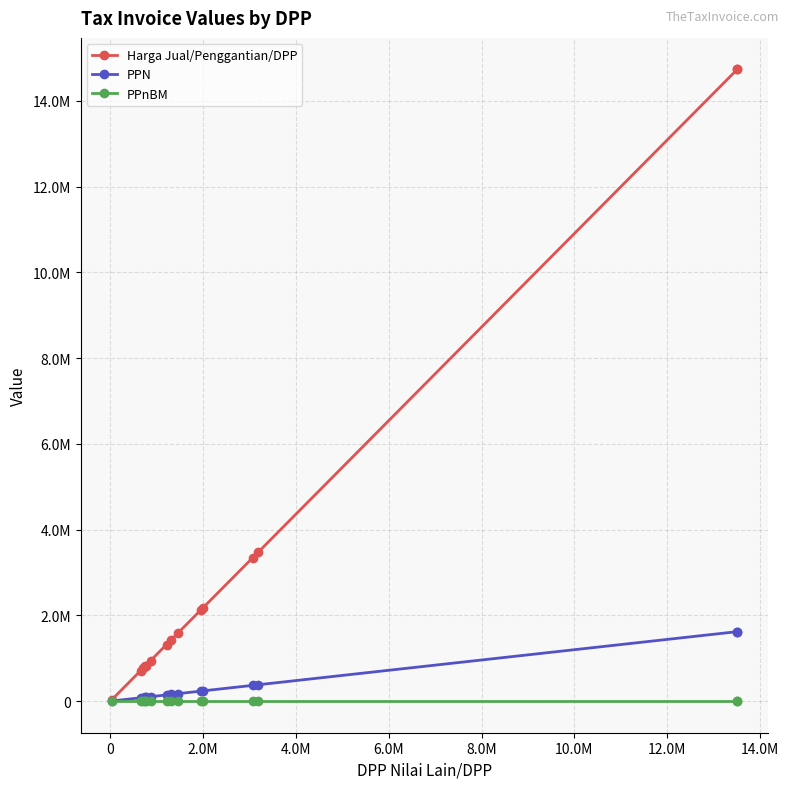

What are all the series names shown in the legend?

Harga Jual/Penggantian/DPP, PPN, PPnBM